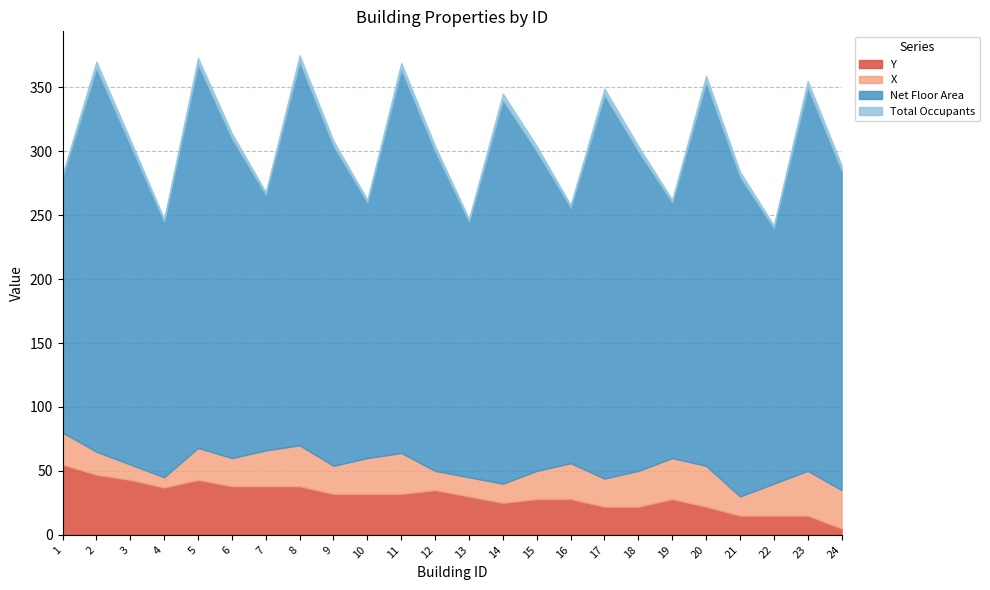

Reading left to right, what are all the values shown in this chart?

Y: 1=55	2=47	3=43	4=37	5=43	6=38	7=38	8=38	9=32	10=32	11=32	12=35	13=30	14=25	15=28	16=28	17=22	18=22	19=28	20=22	21=15	22=15	23=15	24=5
X: 1=25	2=18	3=12	4=8	5=25	6=22	7=28	8=32	9=22	10=28	11=32	12=15	13=15	14=15	15=22	16=28	17=22	18=28	19=32	20=32	21=15	22=25	23=35	24=30
Net Floor Area: 1=200	2=300	3=250	4=200	5=300	6=250	7=200	8=300	9=250	10=200	11=300	12=250	13=200	14=300	15=250	16=200	17=300	18=250	19=200	20=300	21=250	22=200	23=300	24=250
Total Occupants: 1=2	2=5	3=4	4=2	5=5	6=4	7=2	8=5	9=4	10=2	11=5	12=4	13=2	14=5	15=4	16=2	17=5	18=4	19=2	20=5	21=4	22=2	23=5	24=4